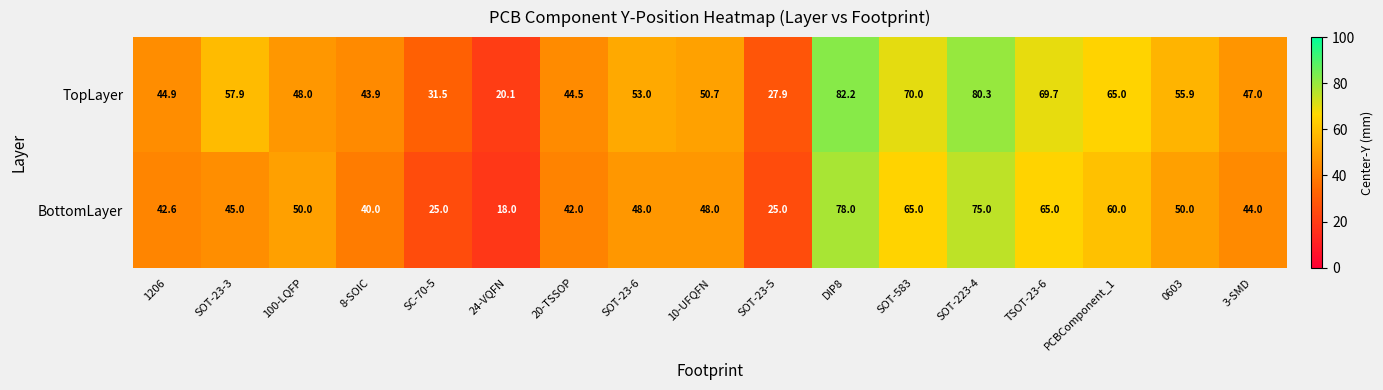

What is the sum of all BottomLayer values?

820.6